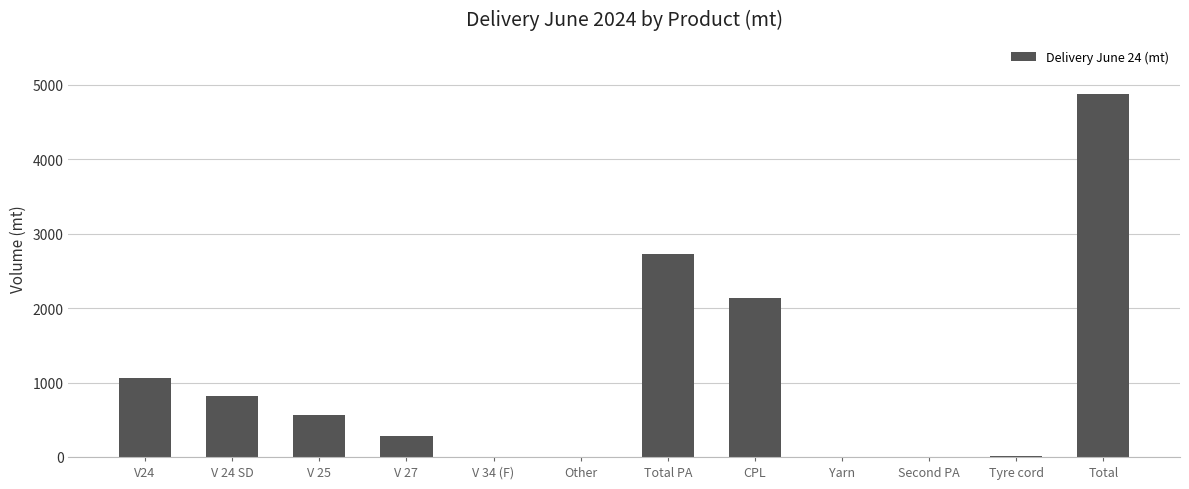

The value at V 25 is 215.4. True or false?

False